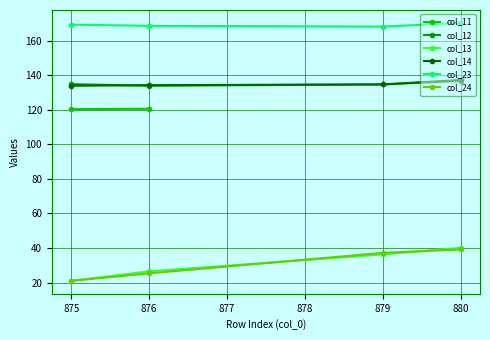

How many lines are shown in the chart?

6